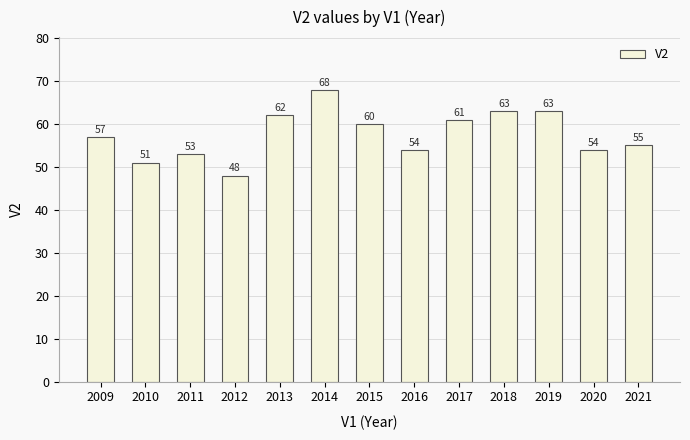

Reading right to left, what are all the values shown in this chart?

55	54	63	63	61	54	60	68	62	48	53	51	57